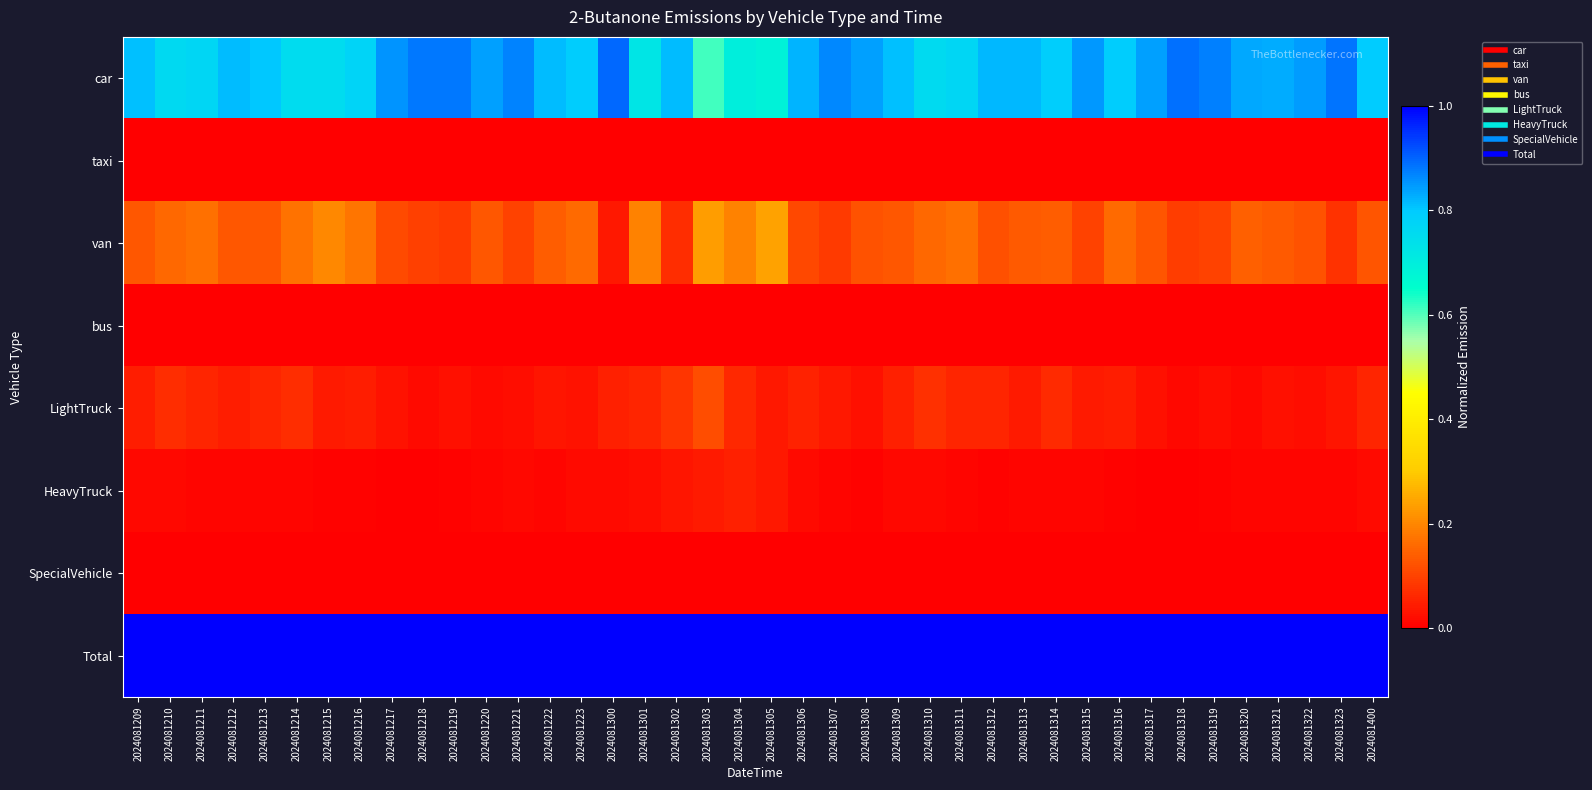

Count the number of data series in this chart.

8